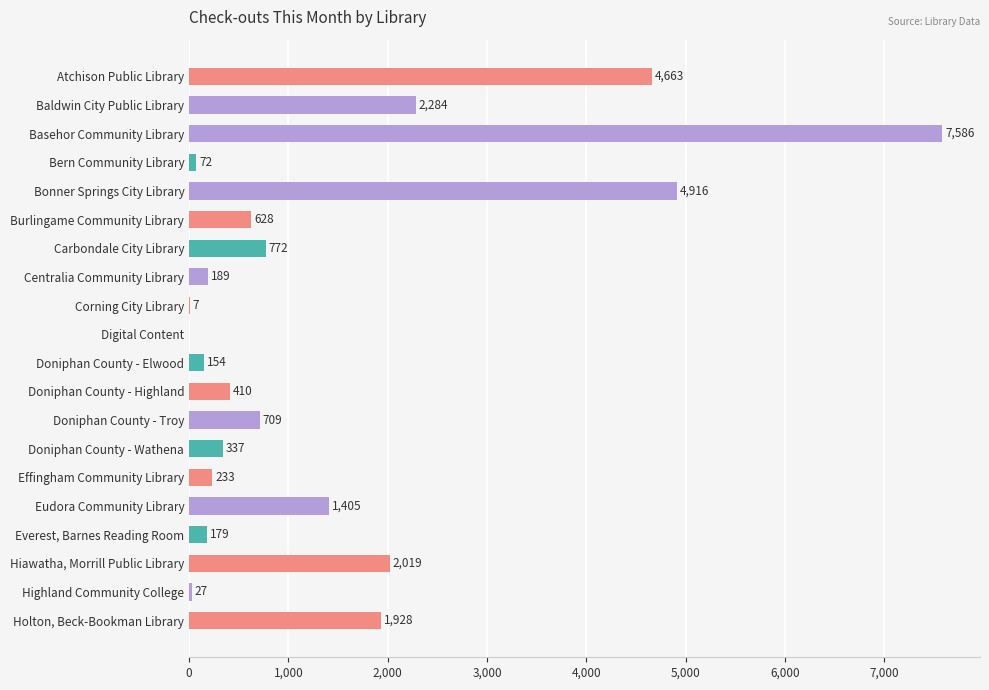

How many data points does each series have?

20